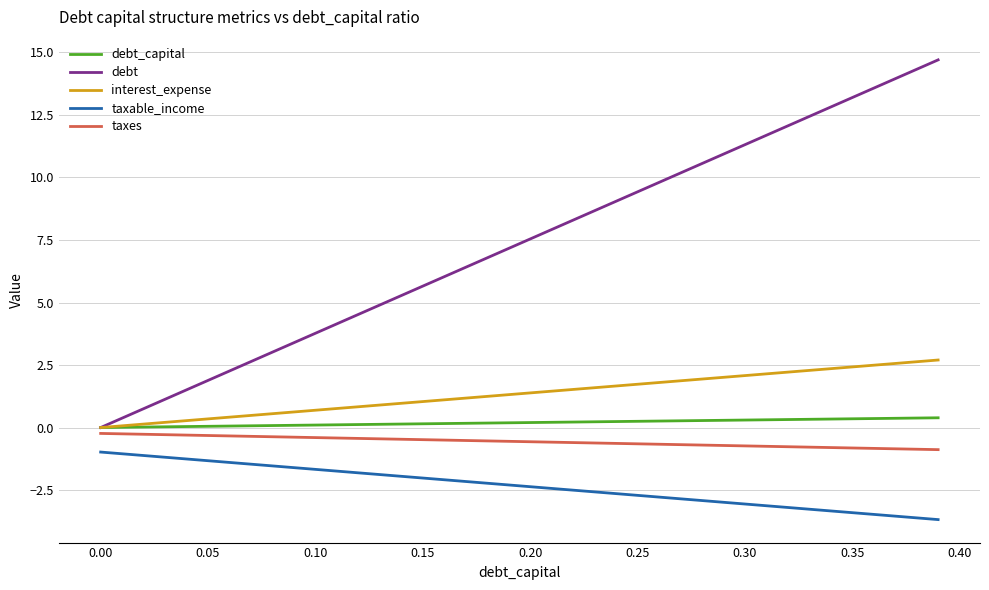

What is the highest value of the taxes series?

-0.2